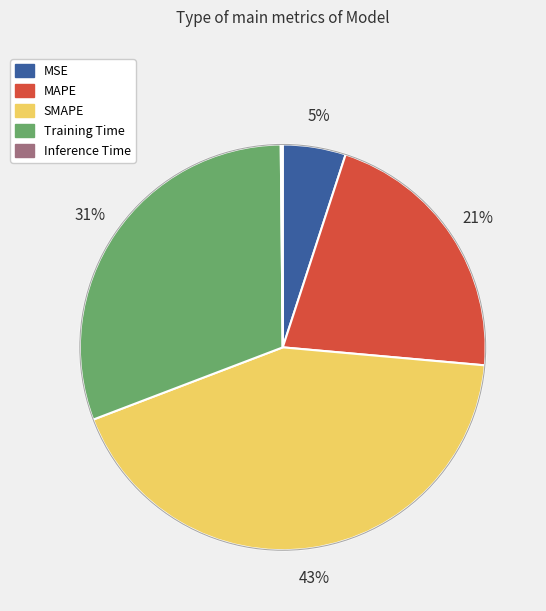

Does MSE represent more than half of the total?

No